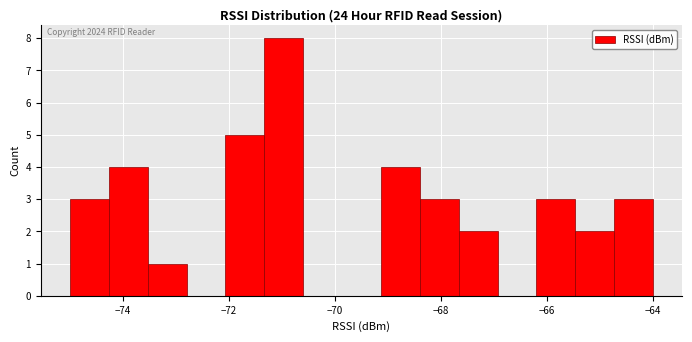

Read against the x-axis, roughly where is the centre of the tallest bar?

-71.0